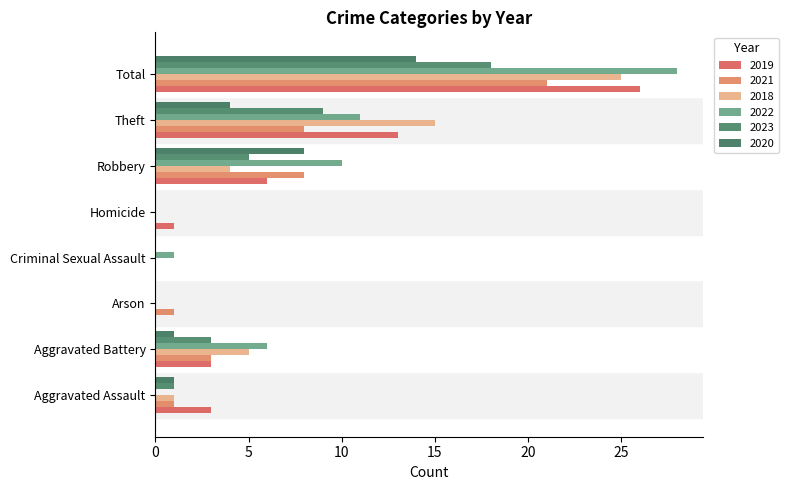

Which series changed the most between Aggravated Assault and Total?

2022